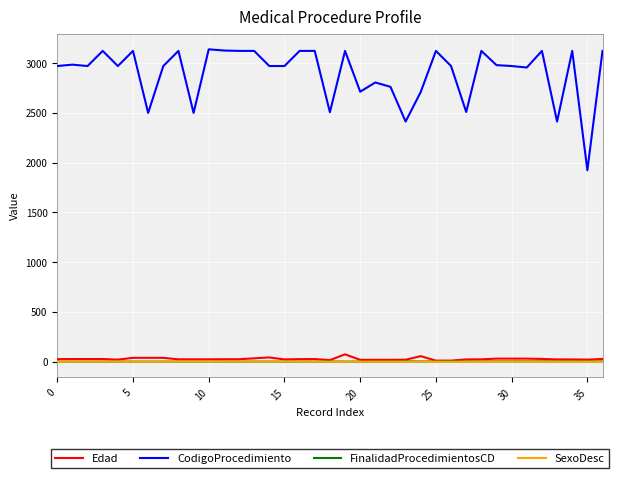

What is the highest value of the FinalidadProcedimientosCD series?

4